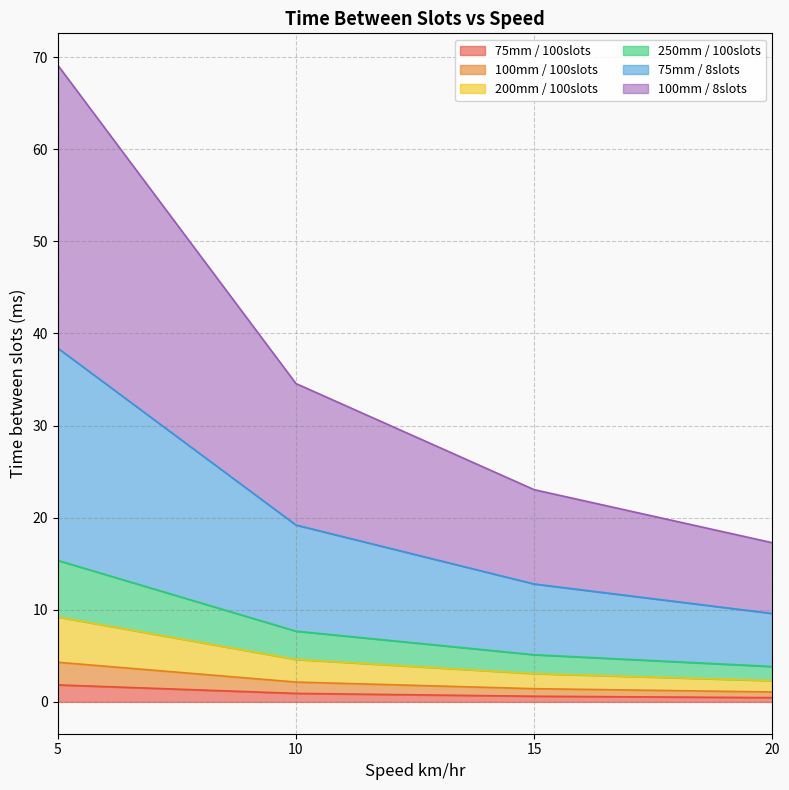

At which category is the sum across all series the highest?

5